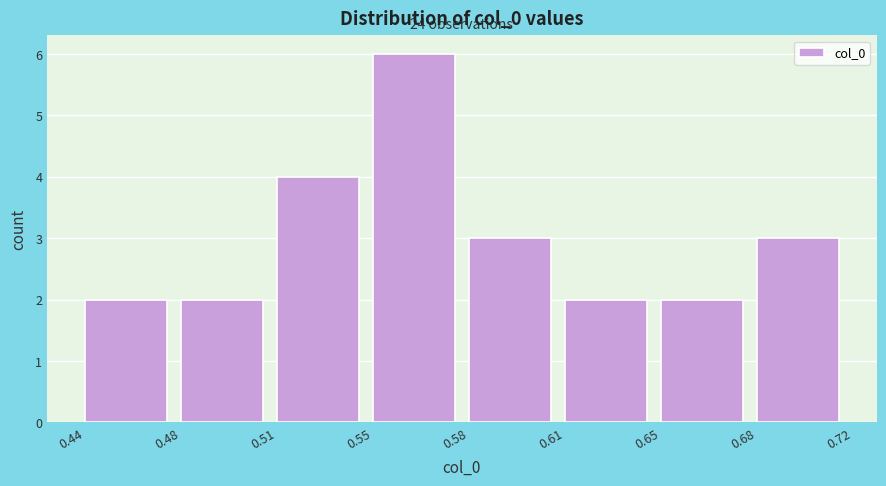

Reading left to right, what are all the values shown in this chart?

0.44=2	0.48=2	0.51=4	0.55=6	0.58=3	0.61=2	0.65=2	0.68=3